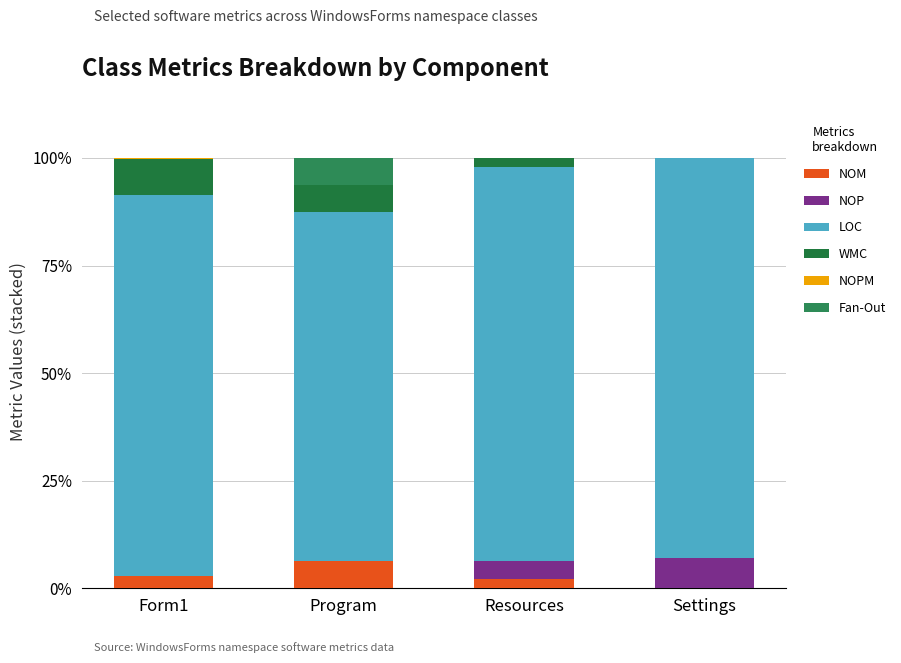

What is the difference between the maximum and minimum values in the NOPM series?

0.3